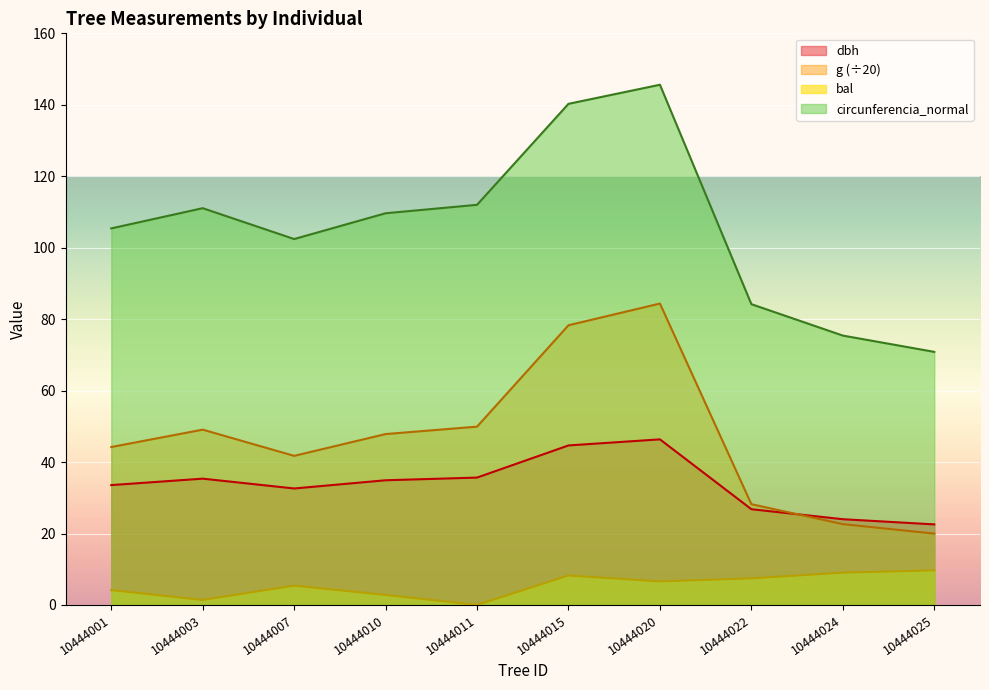

Rank the series at 10444024 from highest to lowest value.

circunferencia_normal, dbh, g (÷20), bal